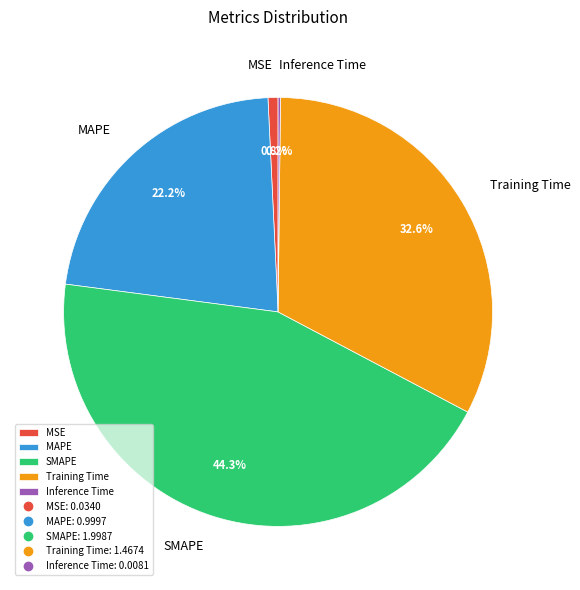

Between MSE and MAPE, which is larger?

MAPE